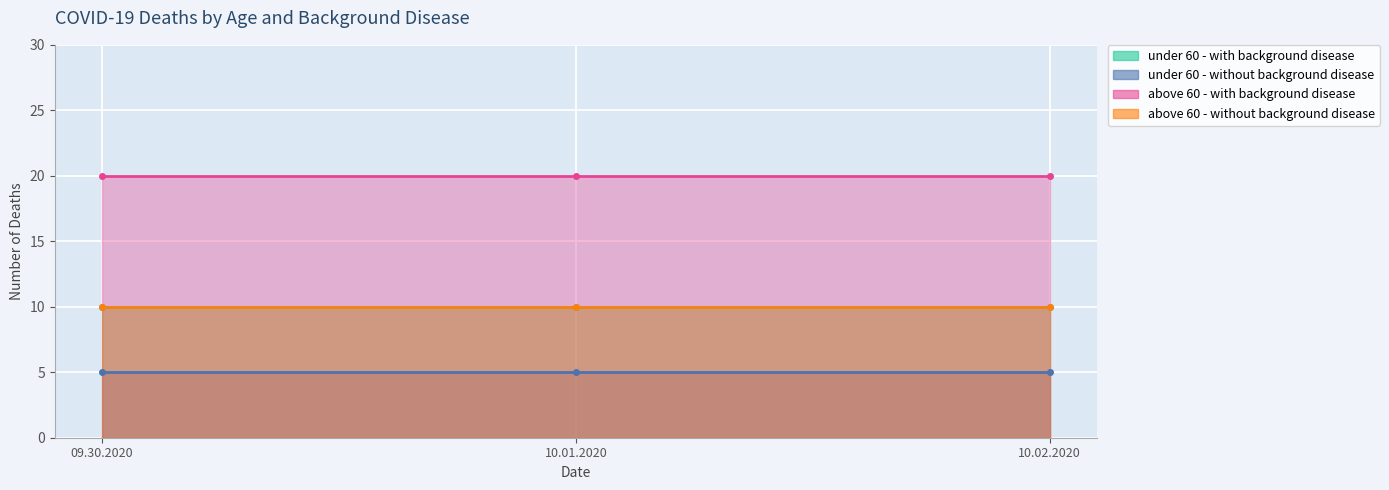

Is it true that above 60 - with background disease equals 20 at 10.02.2020?

True